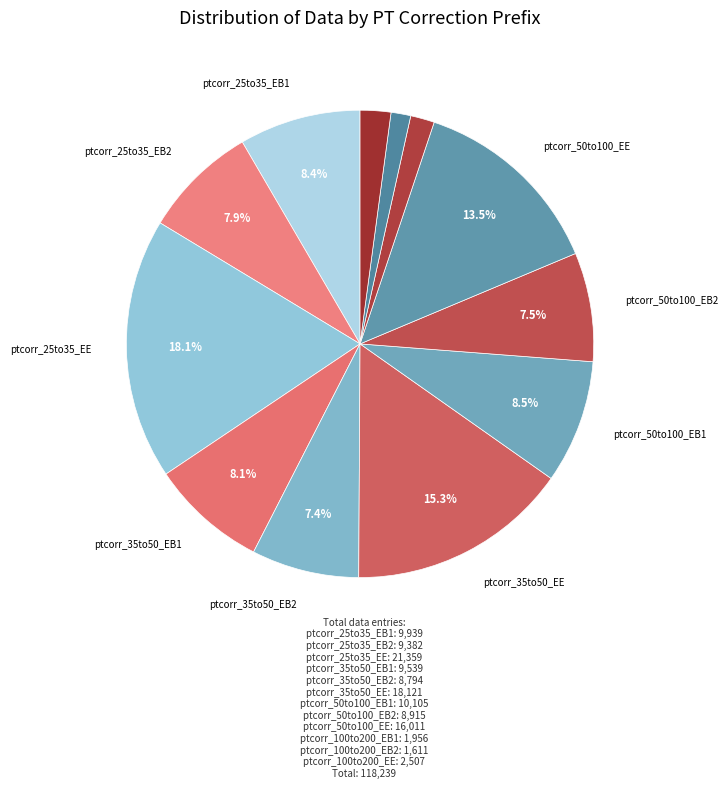

Which category has the biggest portion of the pie?

ptcorr_25to35_EE